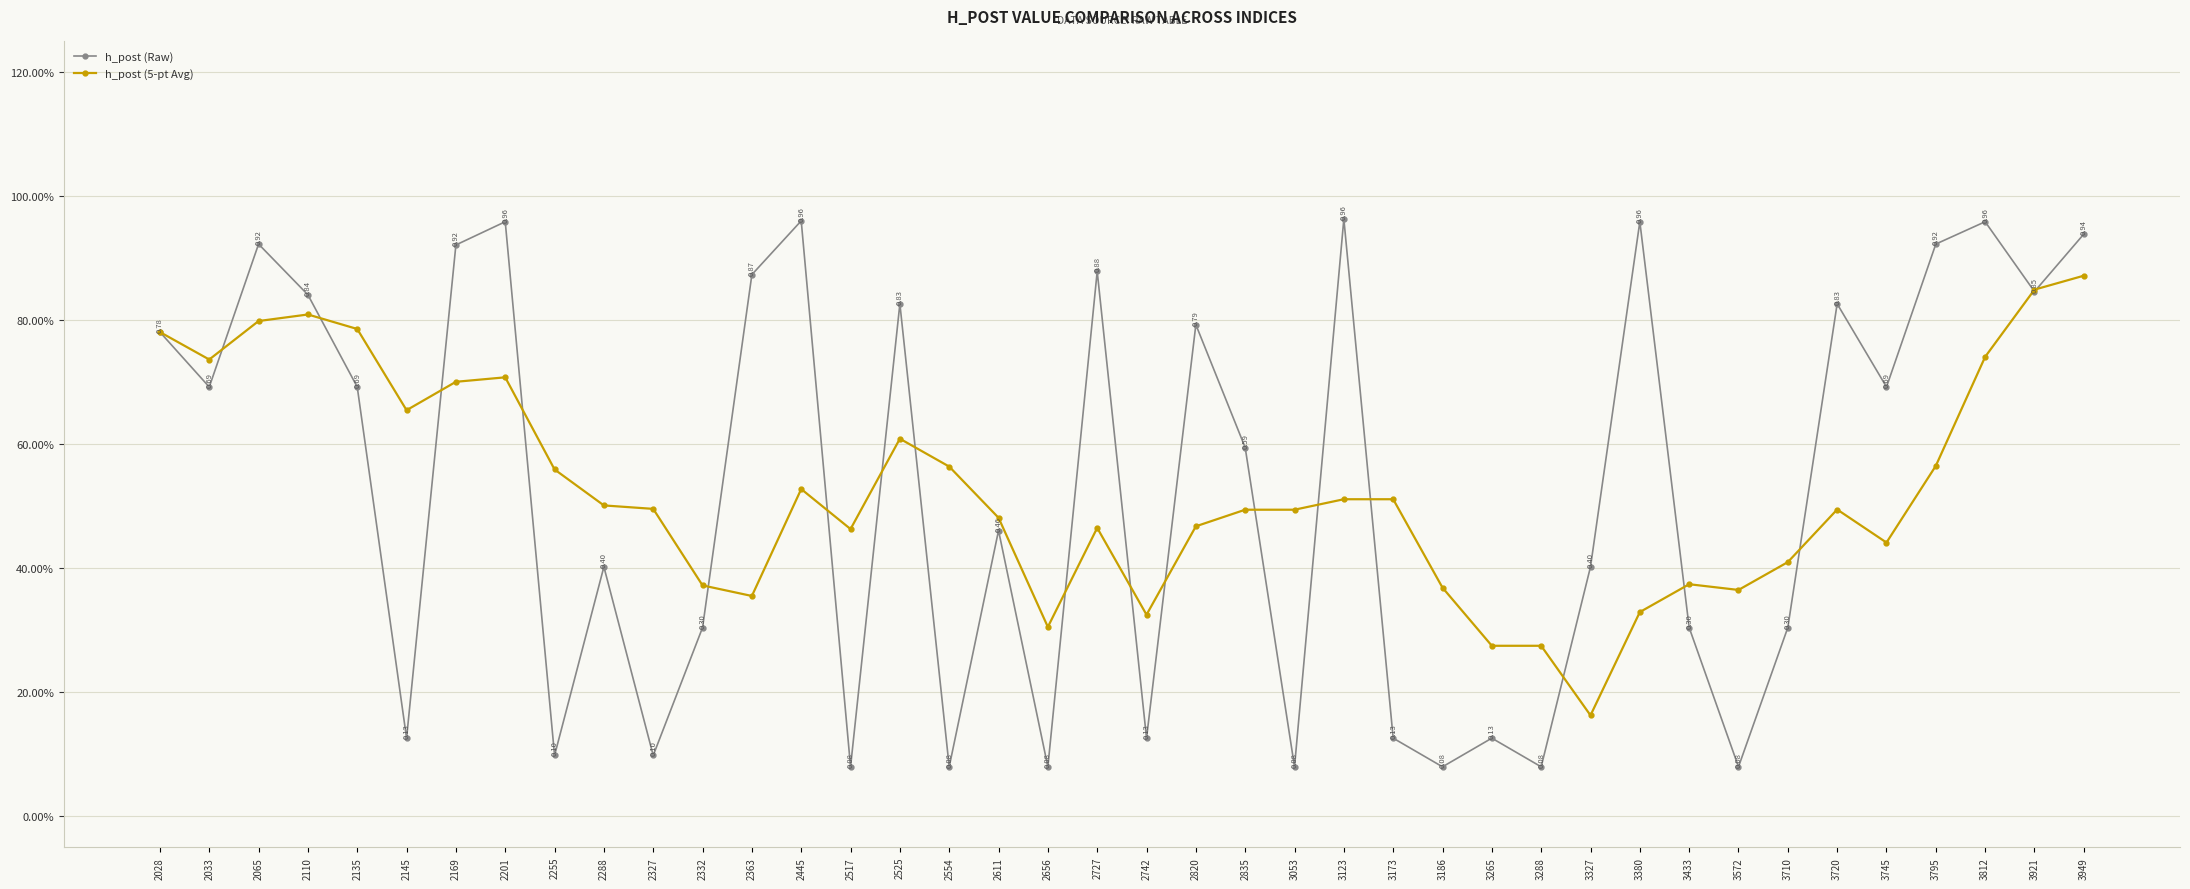

What is the value of the h_post (Raw) point at the 10th from the left?

0.4